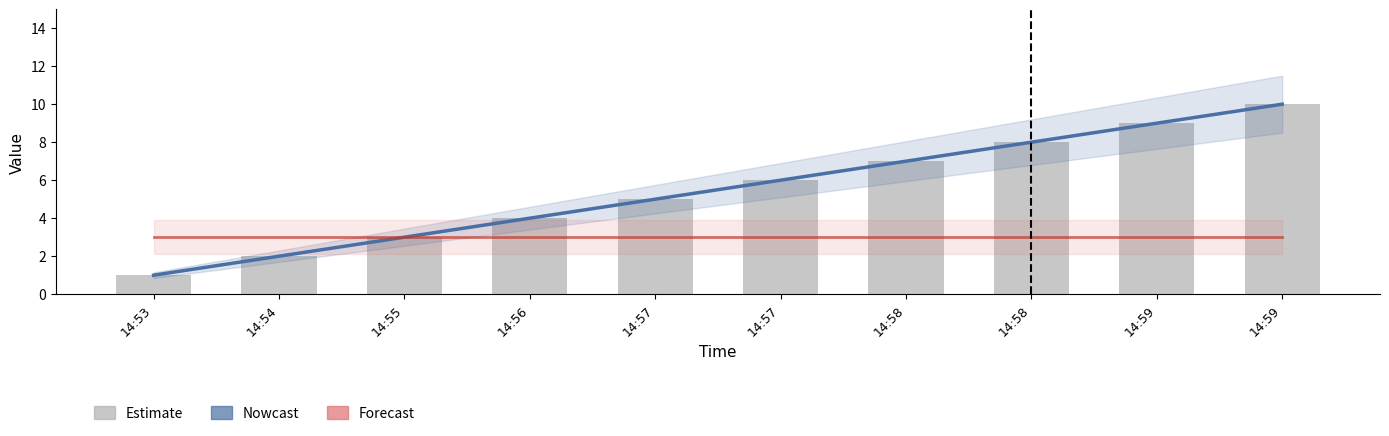

What is the value of the box bar at the 10th from the left?

9